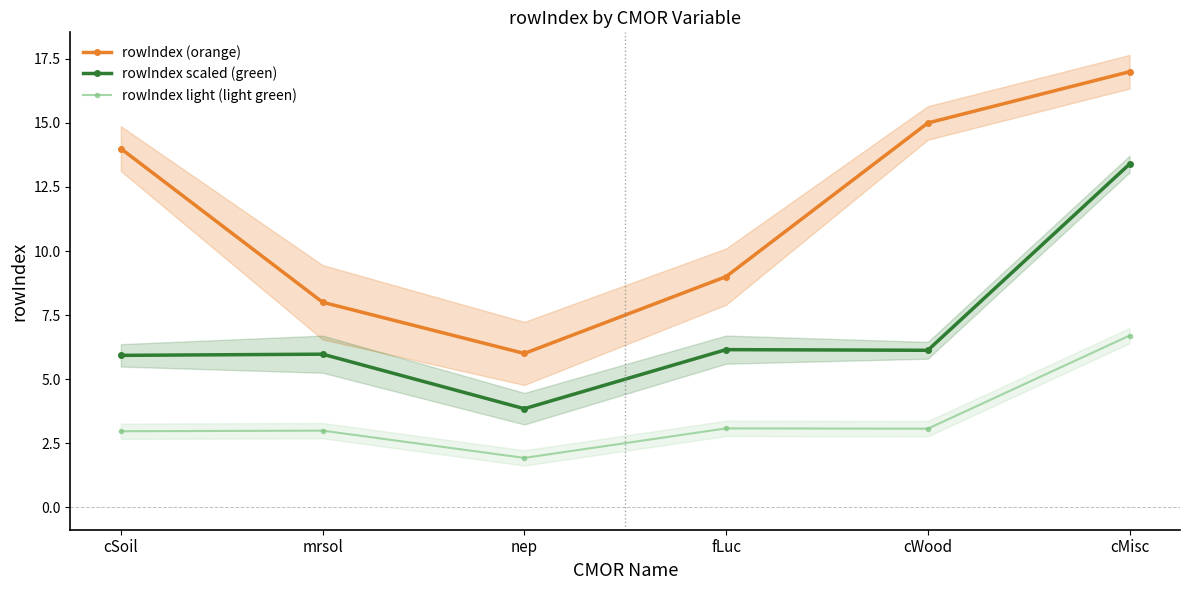

Which series has the widest spread of values?

rowIndex (orange)